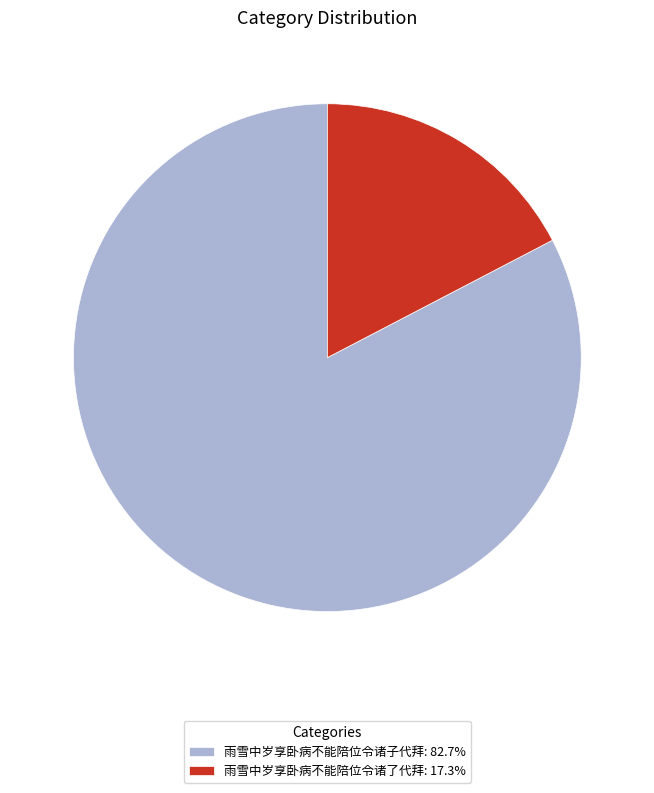

What is the largest slice in the pie chart?

雨雪中岁享卧病不能陪位令诸子代拜